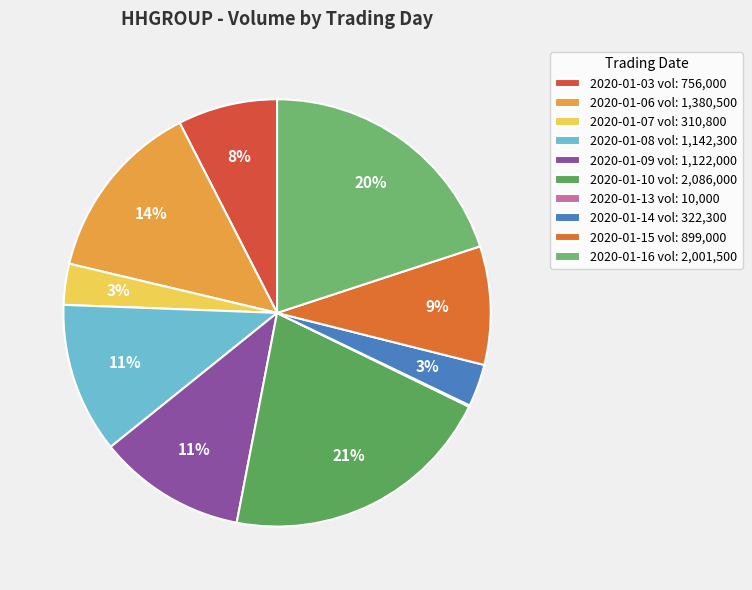

Does 2020-01-15 represent more than half of the total?

No